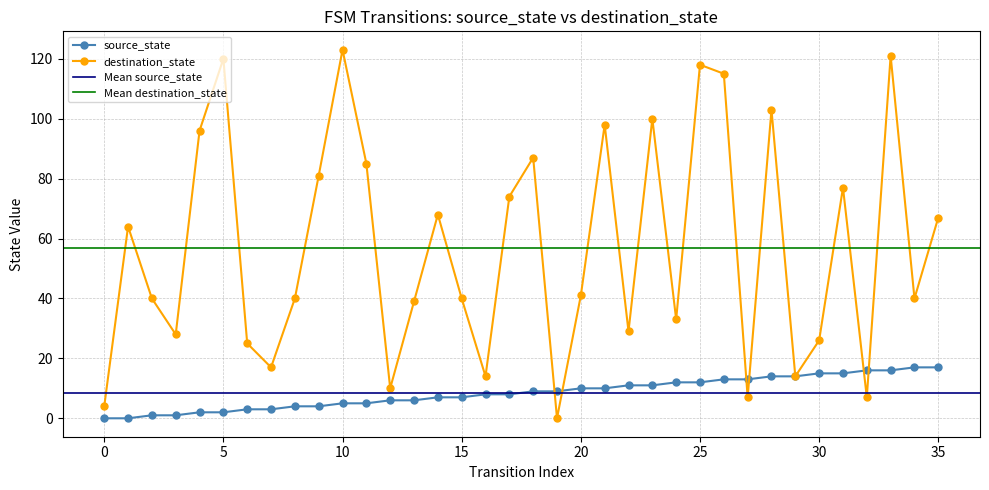

True or false: destination_state has more than 0 interior local peaks.

True